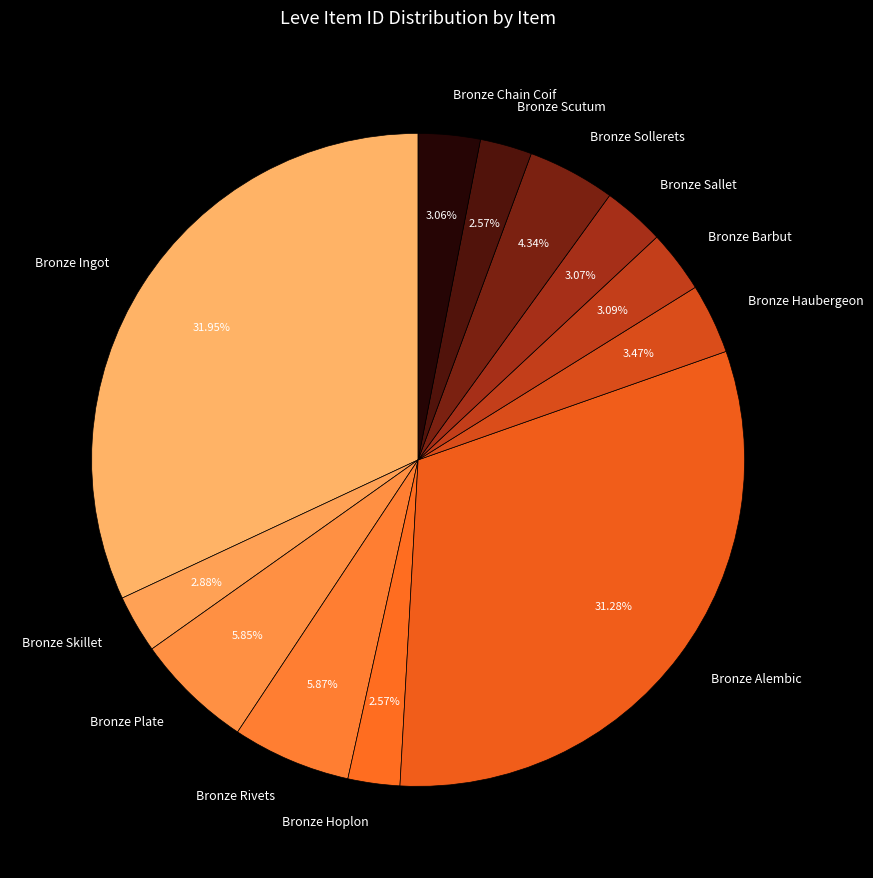

To the nearest percent, what is the combined percentage of Bronze Chain Coif and Bronze Ingot?

35%